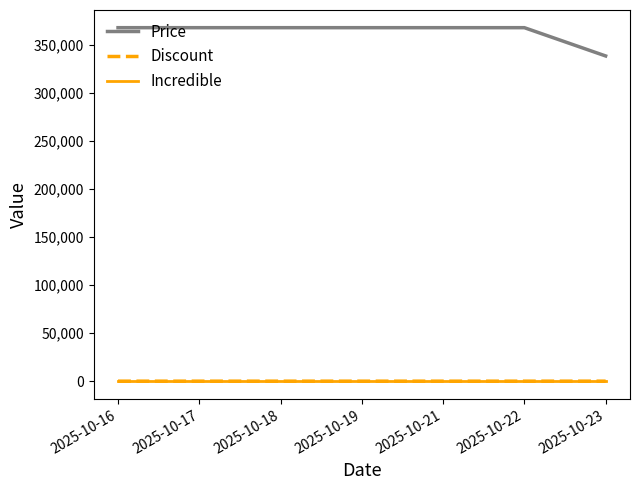

True or false: Incredible and Price intersect in this chart.

False